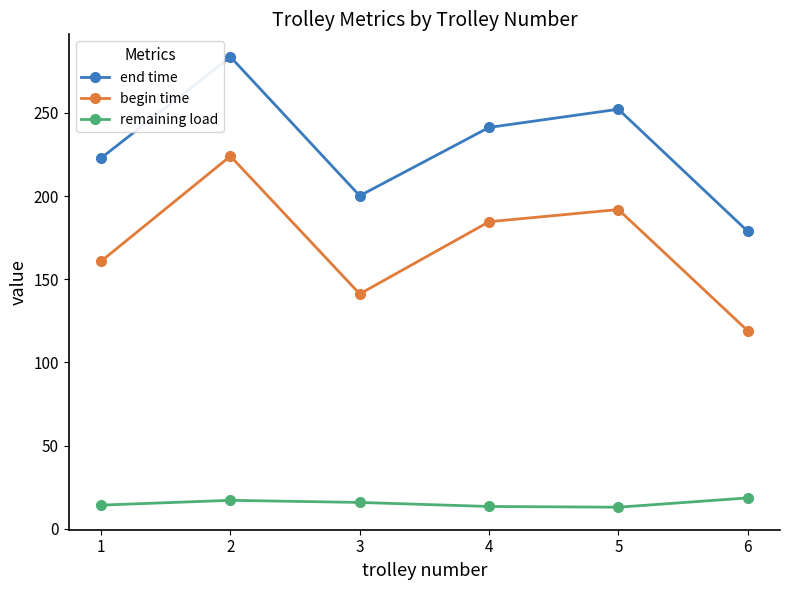

What are all the series names shown in the legend?

end time, begin time, remaining load